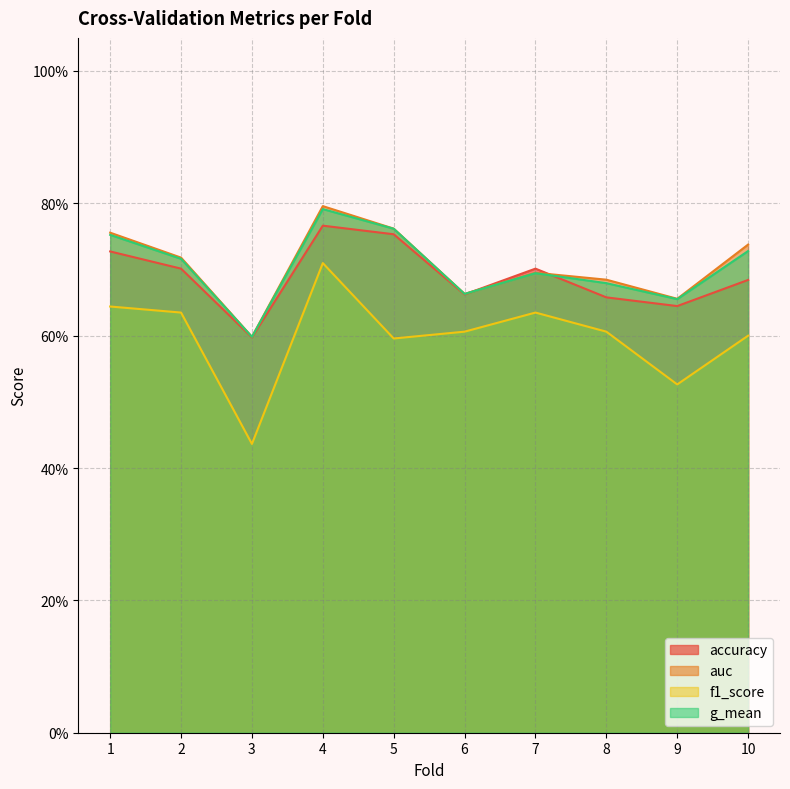

At which label is g_mean closest to 0?

3